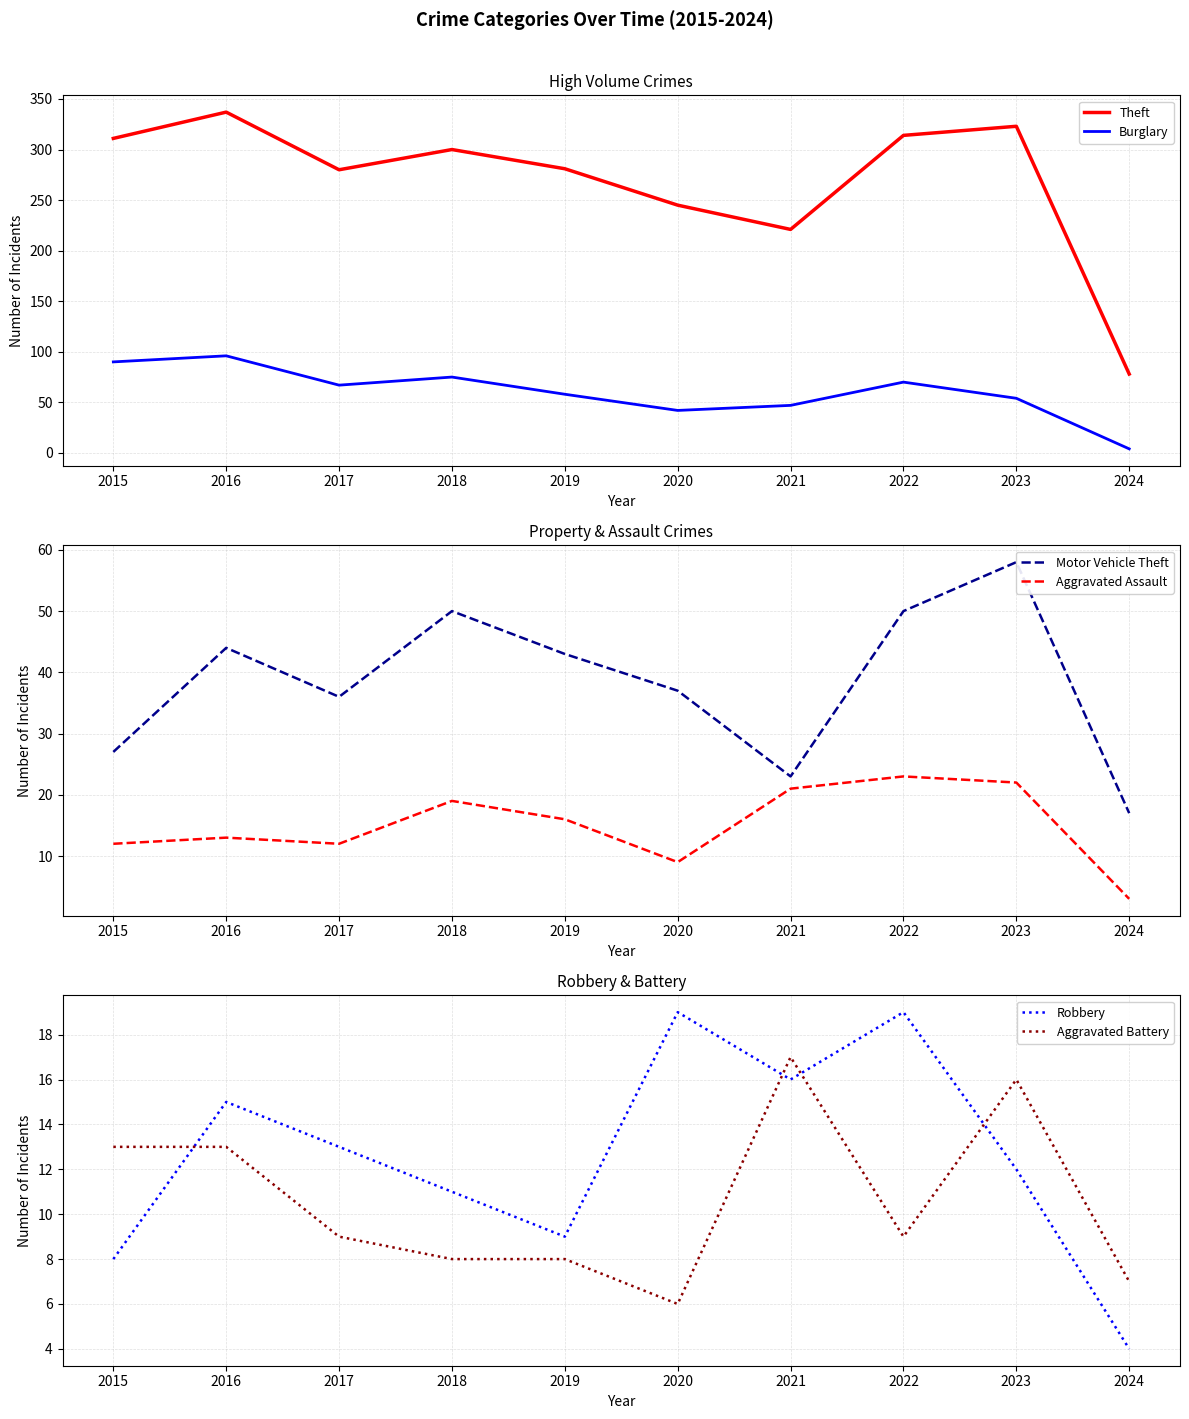

How many values in the Aggravated Assault series are below 16?

5